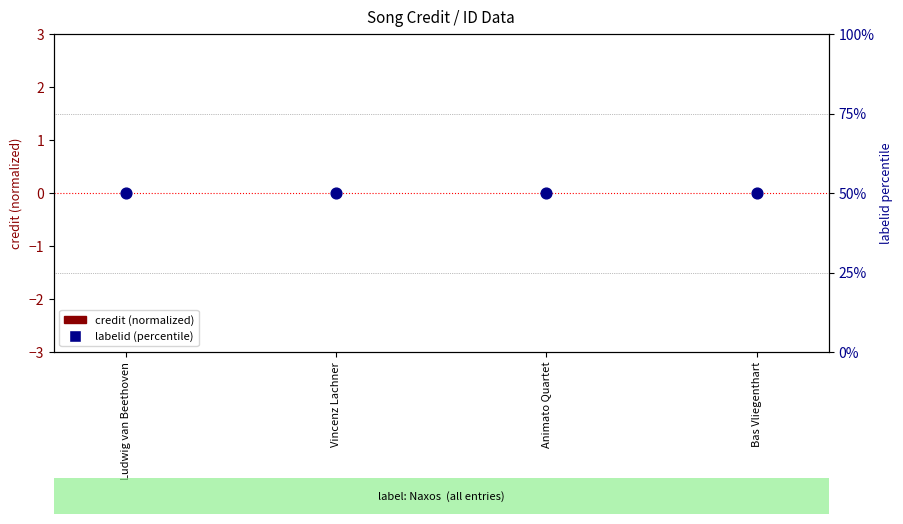

Which series has the widest spread of Y values?

credit (normalized)